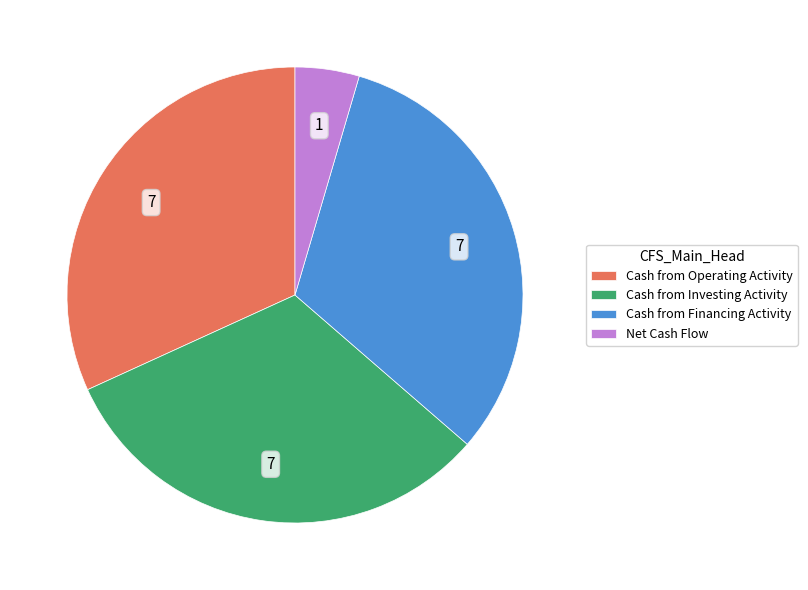

What is the ratio of the value at Cash from Operating Activity to the value at Cash from Investing Activity?

1.0